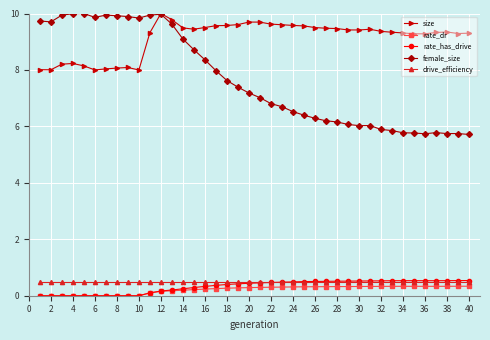

Which series has the widest spread of values?

female_size